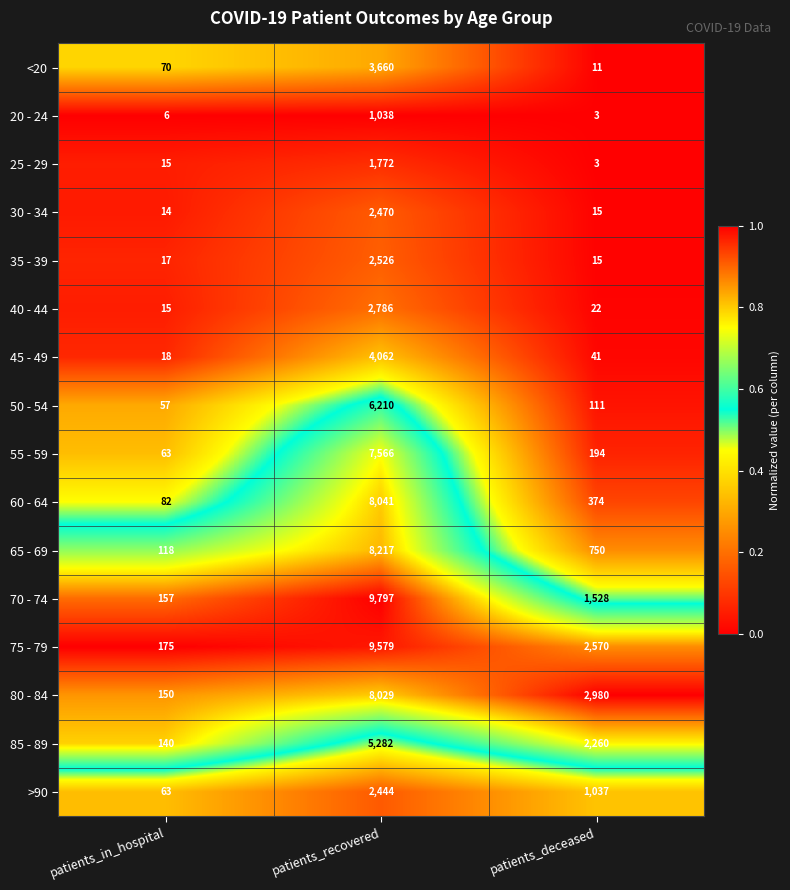

What is the sum of all 30 - 34 values?

2499